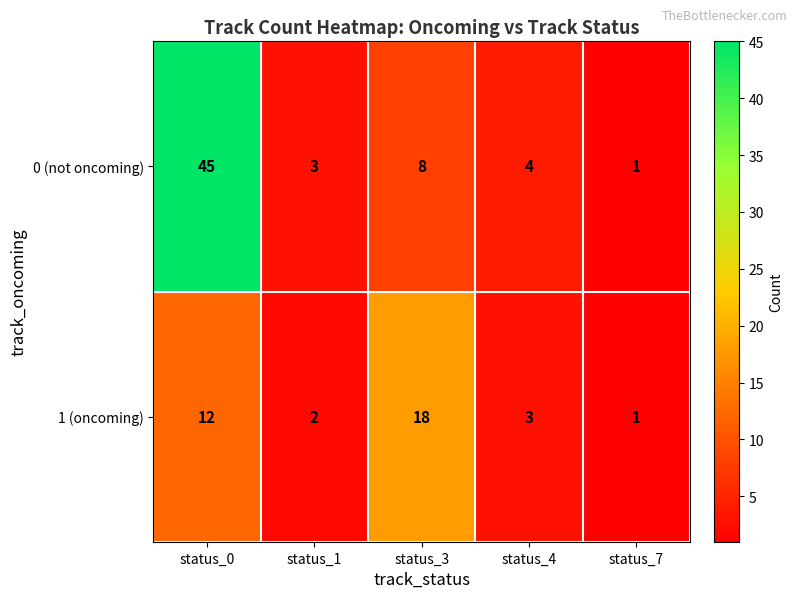

Which series has the largest range (max minus min)?

0 (not oncoming)